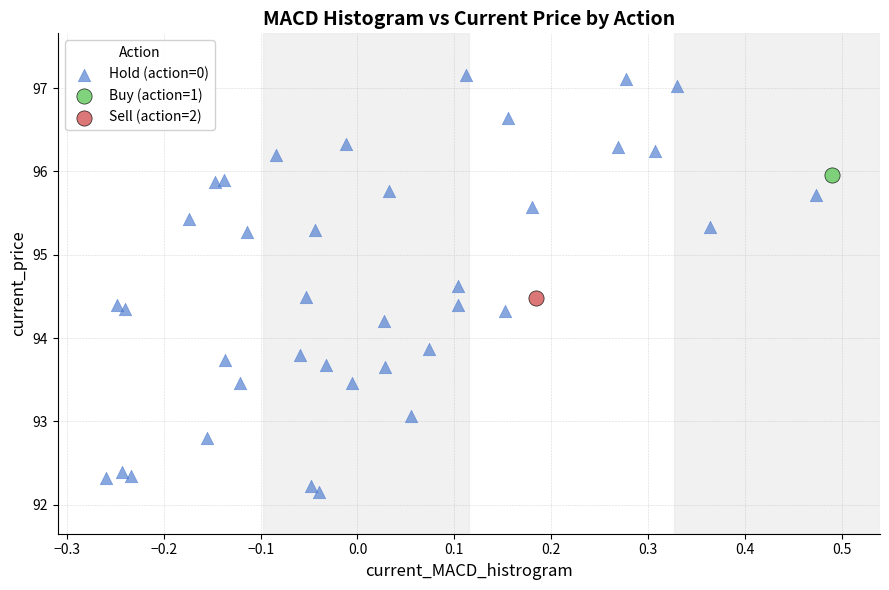

What are all the series names shown in the legend?

Hold (action=0), Buy (action=1), Sell (action=2)